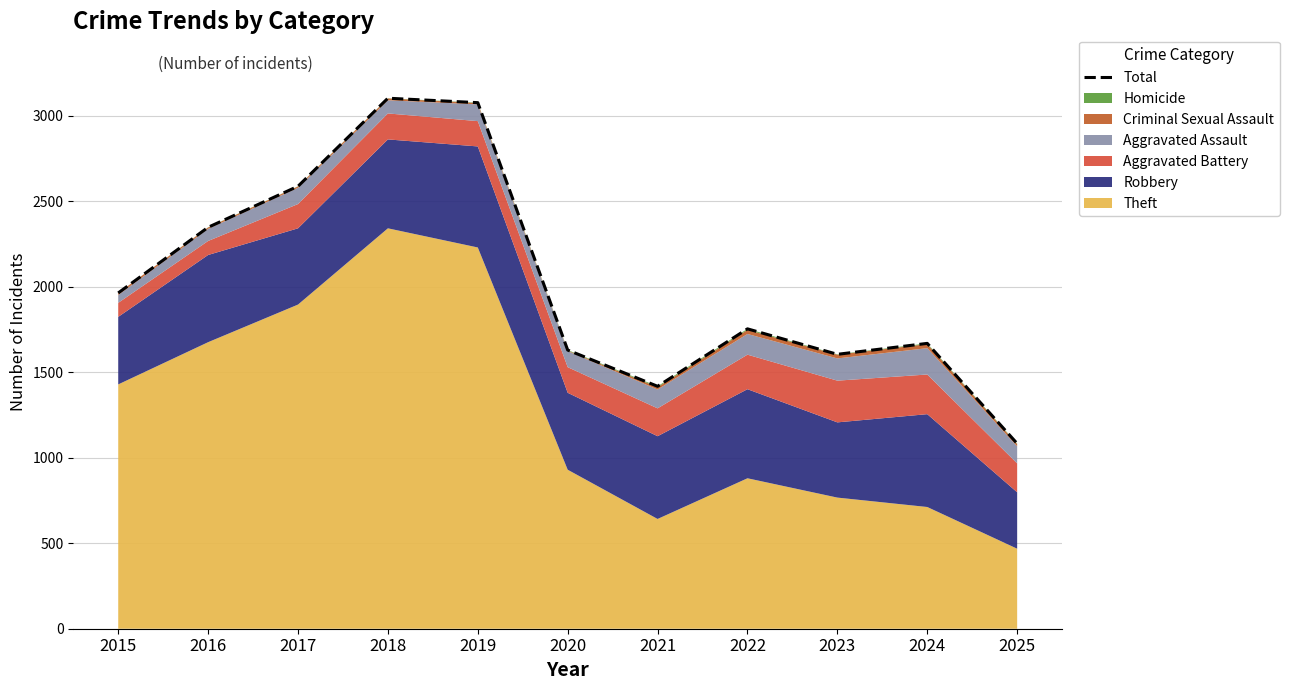

Reading left to right, what are all the values shown in this chart?

2015=1964	2016=2348	2017=2588	2018=3103	2019=3077	2020=1630	2021=1418	2022=1754	2023=1605	2024=1669	2025=1083